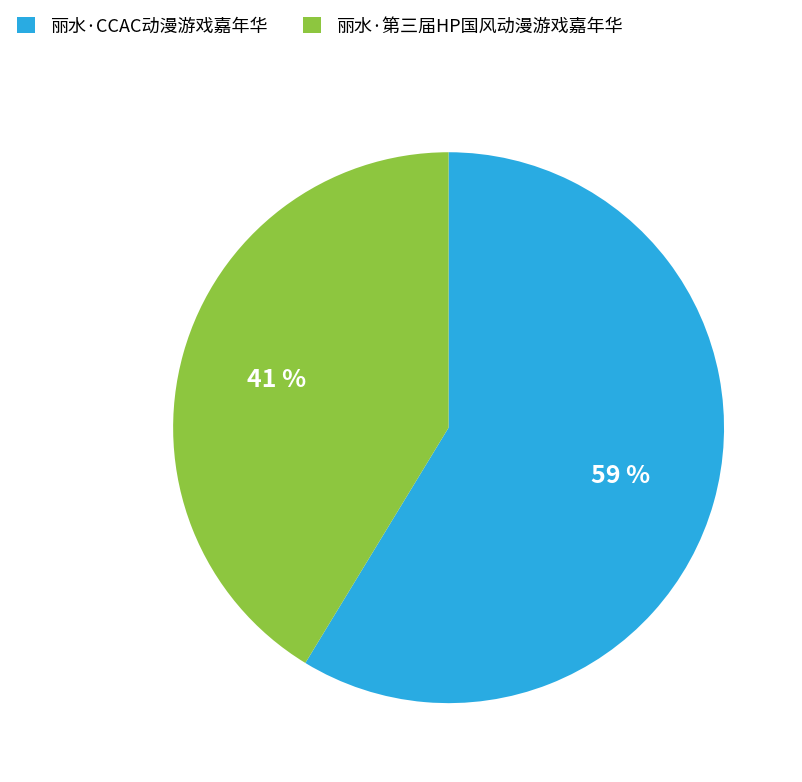

Is there any slice that represents more than half of the pie?

Yes